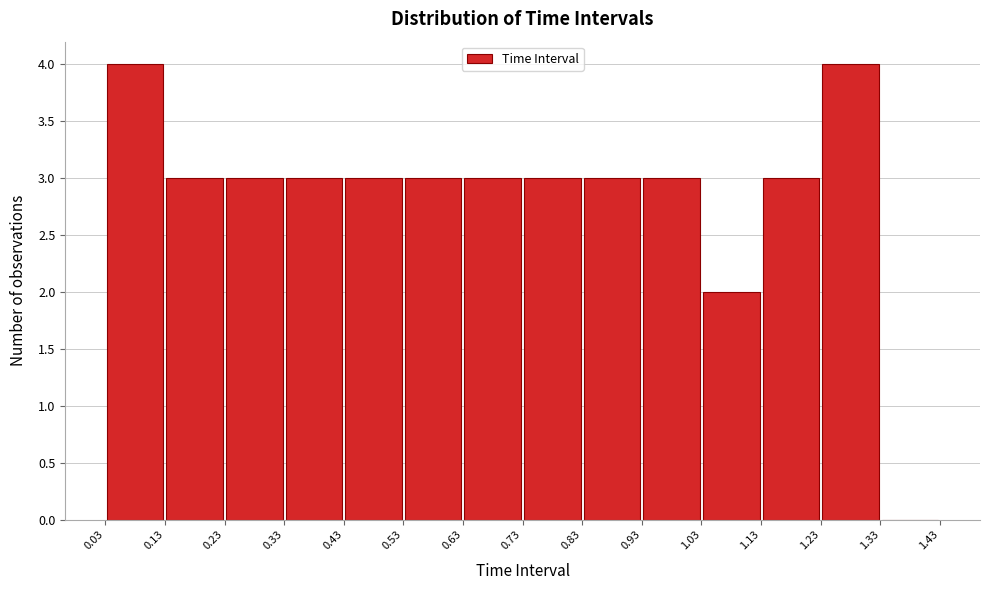

Reading left to right, list every bar in this chart as the range it spans on the x-axis followed by its height. The values are not printed on the chart, so give them approximately, as read against the axis.

0.03 to 0.13: 4
0.13 to 0.23: 3
0.23 to 0.33: 3
0.33 to 0.43: 3
0.43 to 0.53: 3
0.53 to 0.63: 3
0.63 to 0.73: 3
0.73 to 0.83: 3
0.83 to 0.93: 3
0.93 to 1.03: 3
1.03 to 1.13: 2
1.13 to 1.23: 3
1.23 to 1.33: 4
1.33 to 1.43: 0